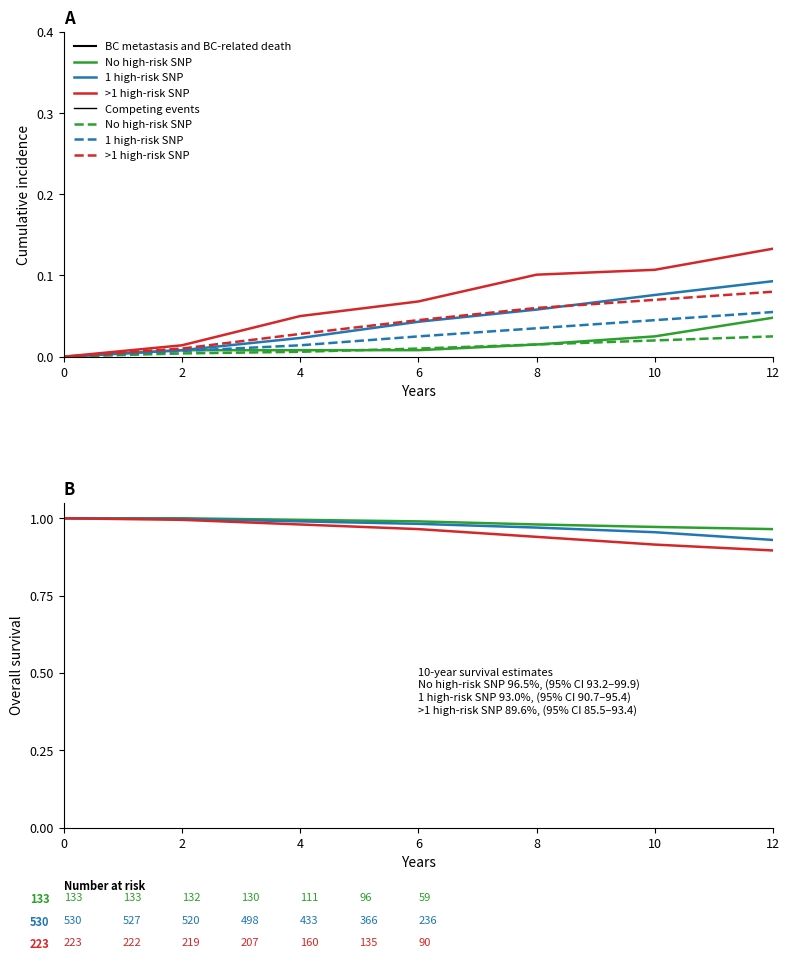

True or false: >1 high-risk SNP competing and No high-risk SNP competing intersect in this chart.

False